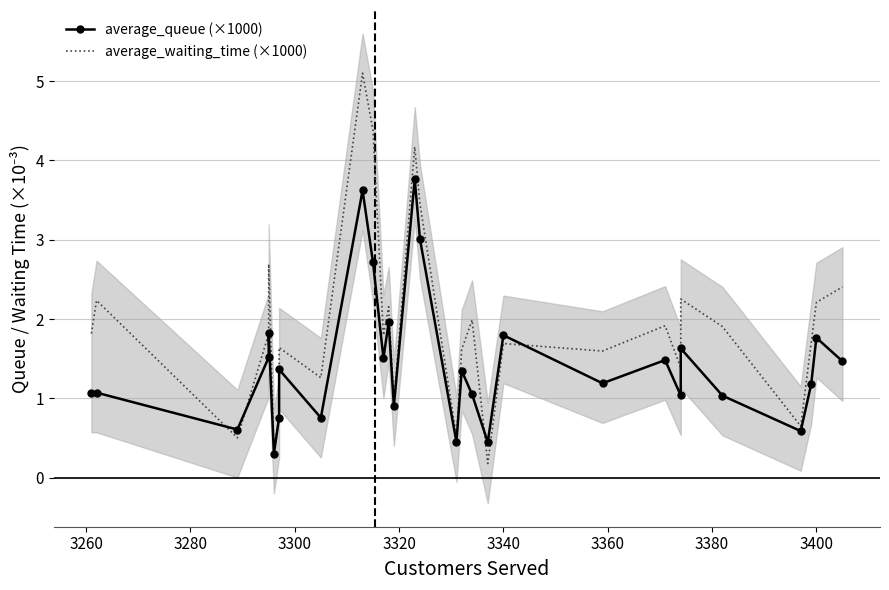

Reading left to right, list all the values displayed in this chart.

average_queue (×1000): 1.1	1.1	0.6	1.5	1.8	0.3	0.8	1.4	0.8	3.6	2.7	1.5	2.0	0.9	3.8	3.0	0.5	1.4	1.0	0.4	1.8	1.2	1.5	1.0	1.6	1.0	0.6	1.2	1.8	1.5
average_waiting_time (×1000): 1.8	2.2	0.5	1.8	2.7	0.4	0.8	1.6	1.3	5.1	4.4	1.8	2.2	1.0	4.2	3.5	0.5	1.6	2.0	0.2	1.7	1.6	1.9	1.4	2.3	1.9	0.7	1.7	2.2	2.4